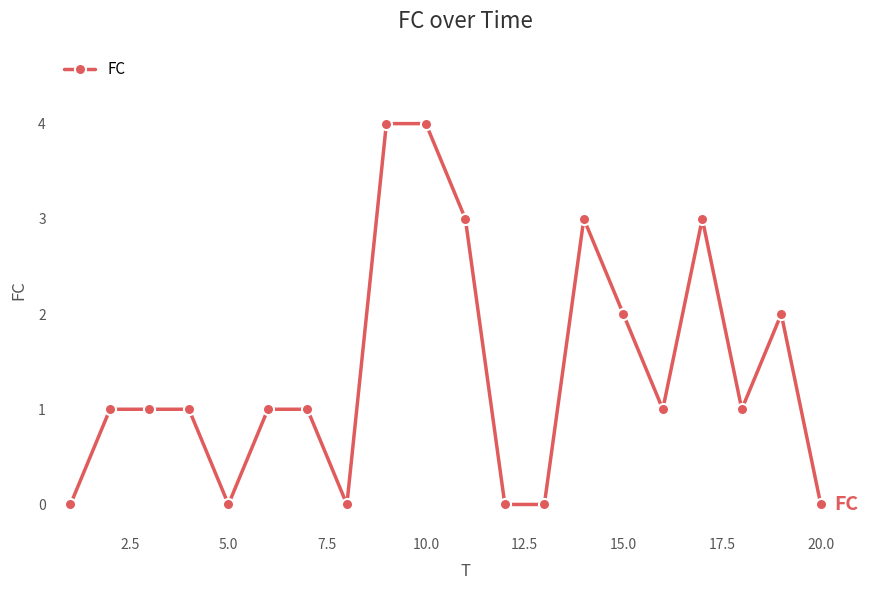

Is this an area chart (filled region under the line)?

No